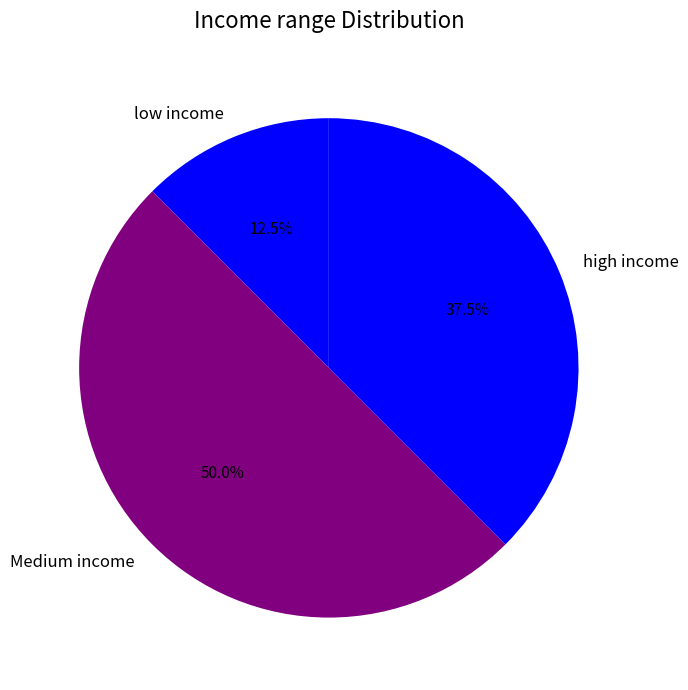

Which has a higher value, high income or Medium income?

Medium income